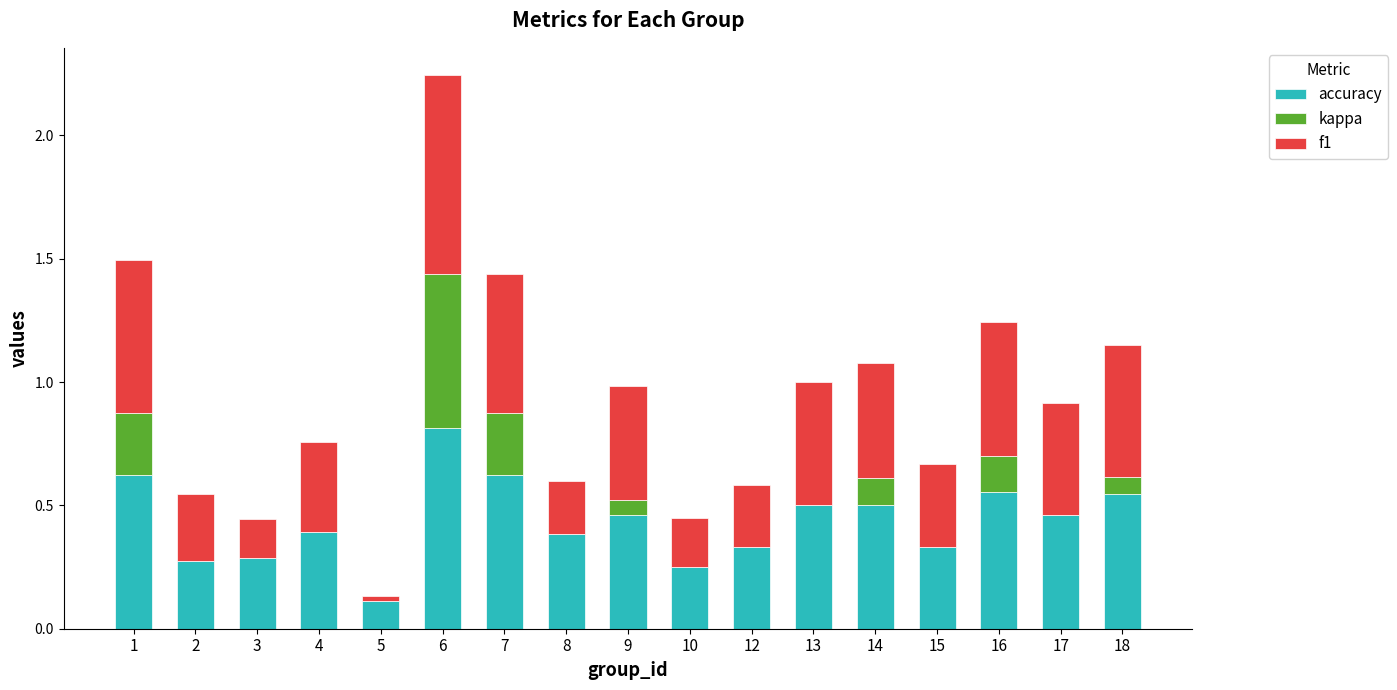

The value of accuracy at 7 is 0.6. True or false?

True